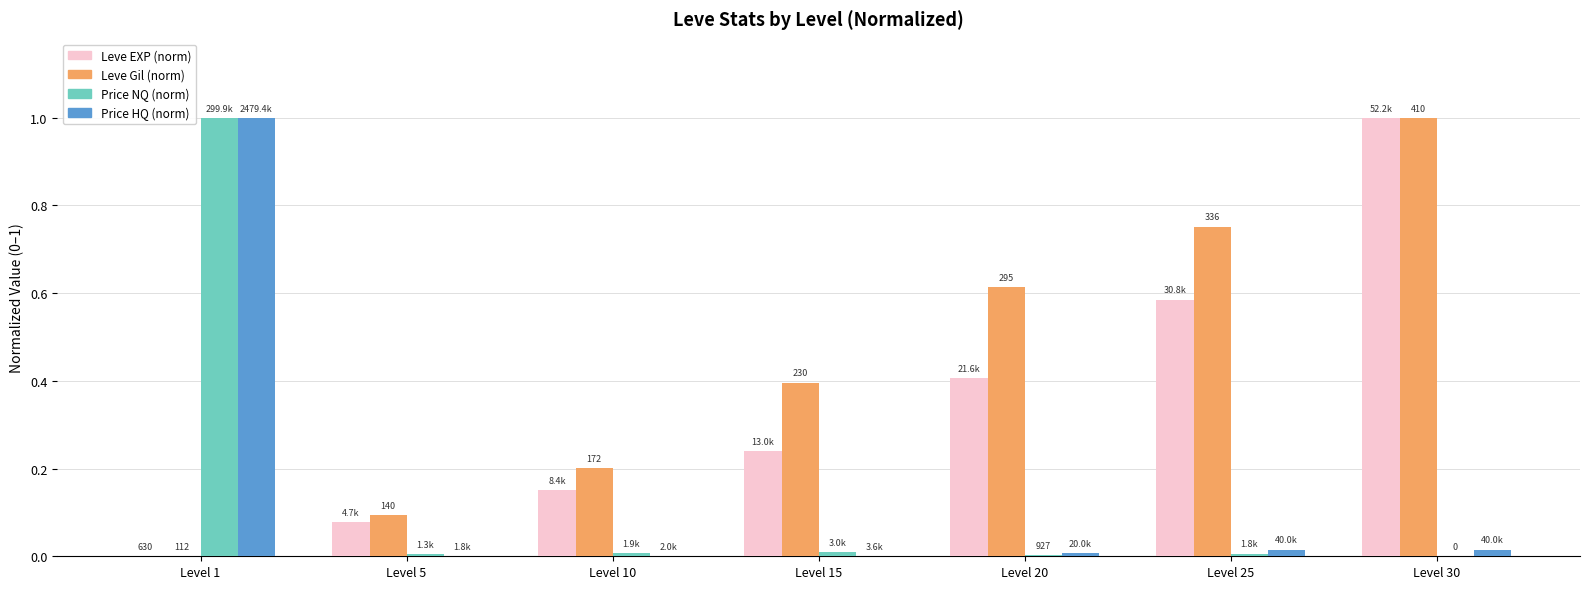

Is the value of Price NQ (norm) at Level 30 greater than the value of Price HQ (norm) at Level 1?

No